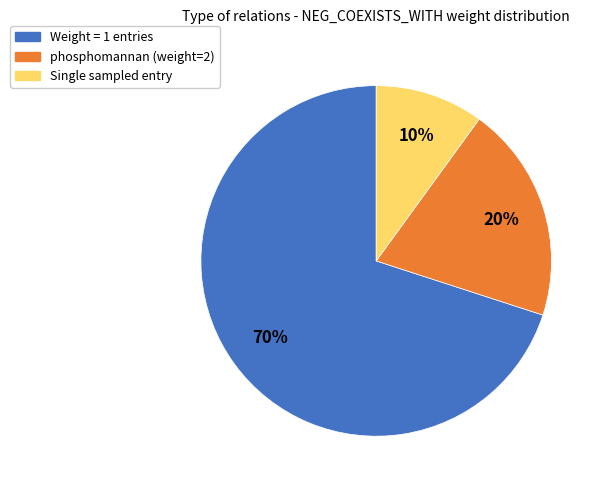

To the nearest percent, what is the difference between the largest and smallest slice percentages?

60%